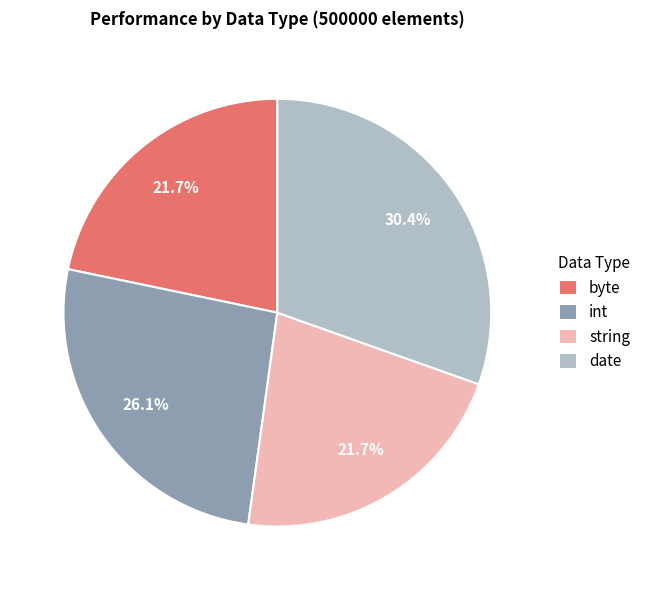

To the nearest percent, what portion does byte represent?

22%